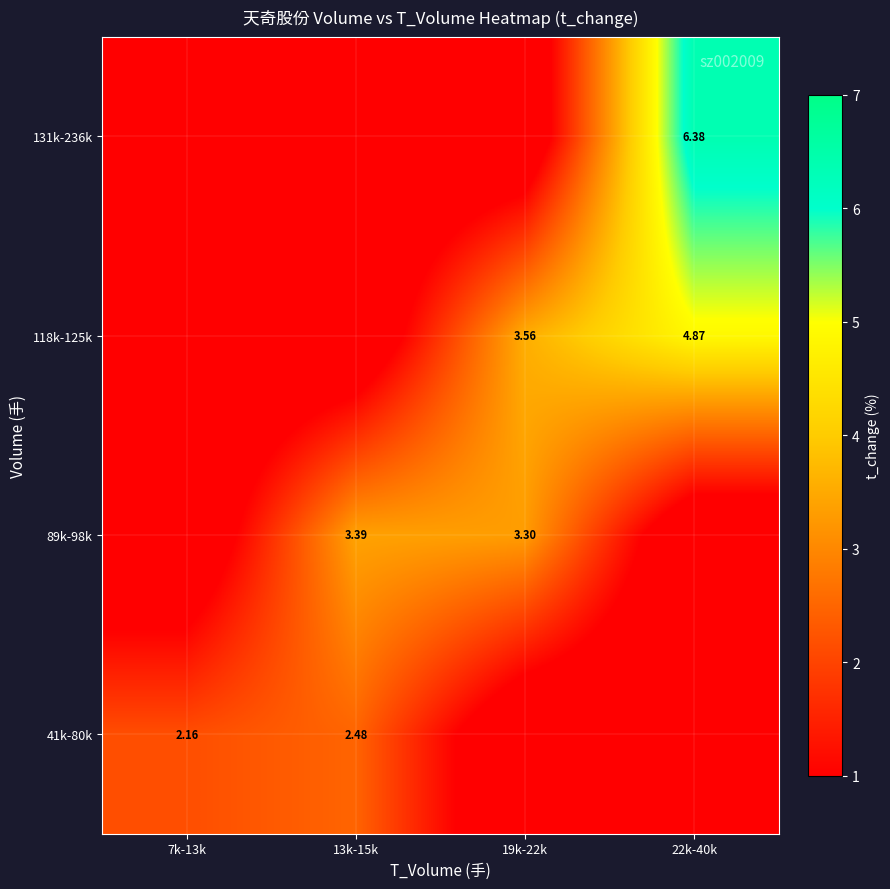

What is the difference between the maximum and second lowest values in the 118k-125k series?

4.9